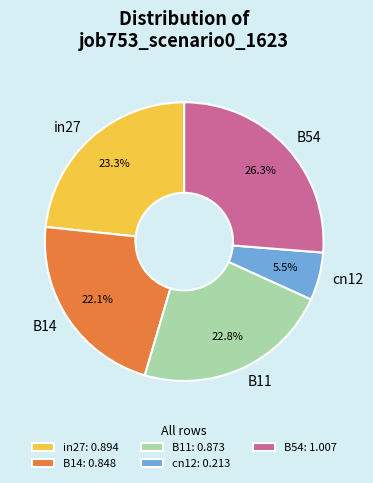

Which category has the biggest portion of the pie?

B54